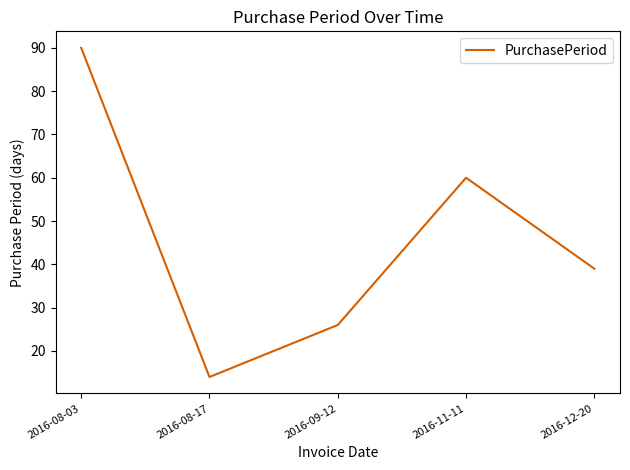

What position from the right is 2016-11-11?

2